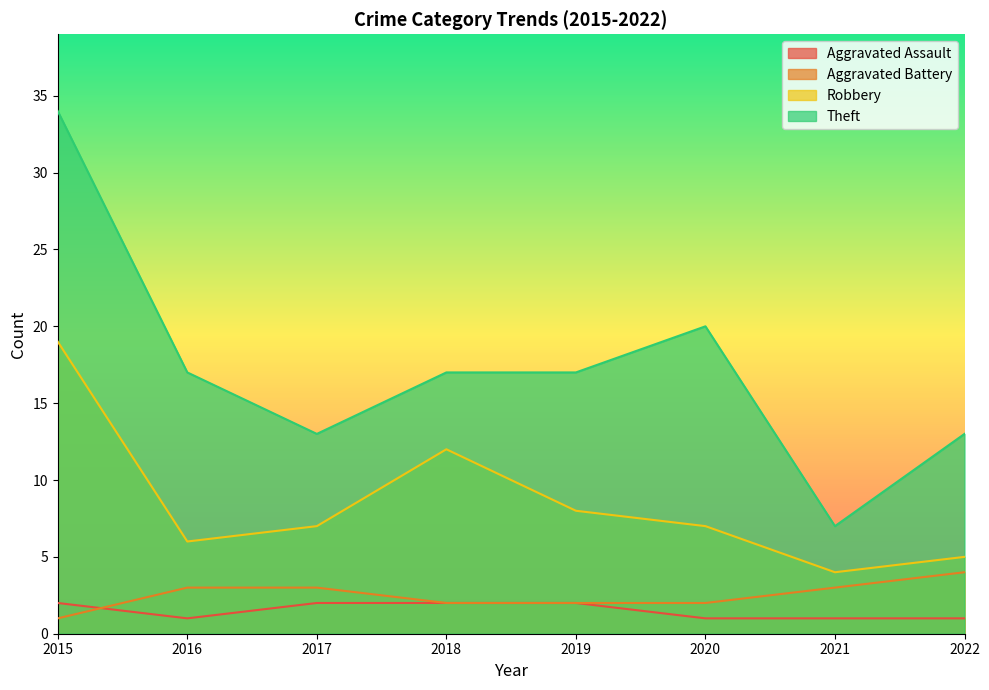

What is the difference between the maximum and minimum values in the Aggravated Assault series?

1